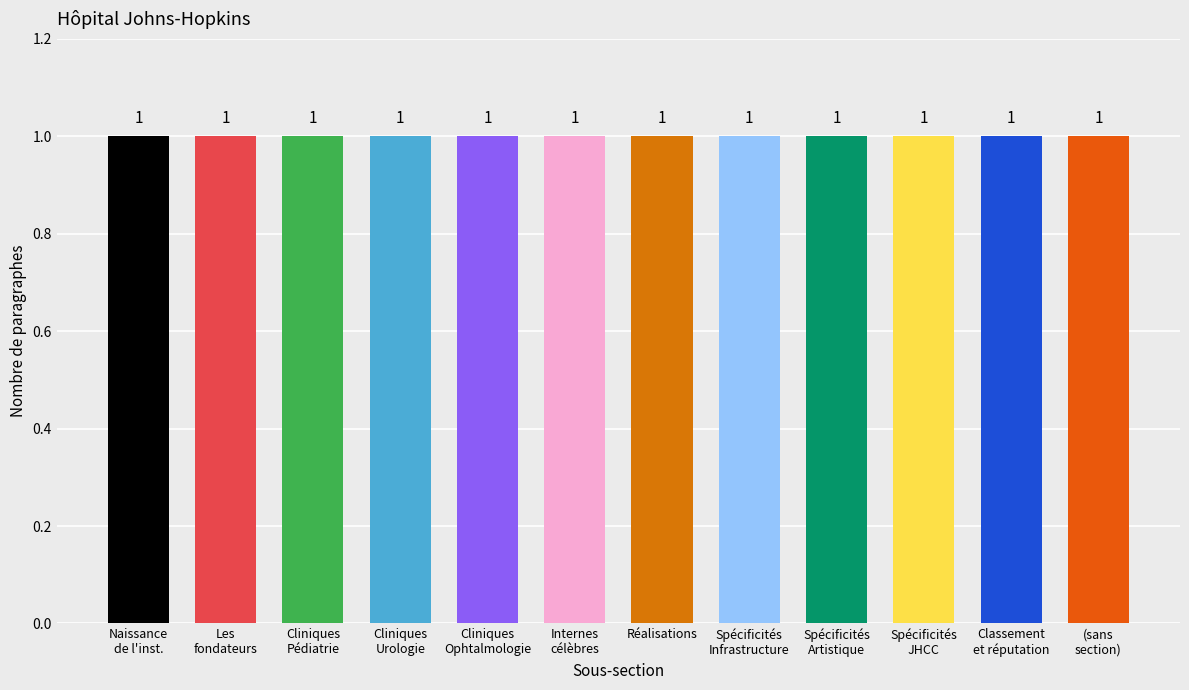

Read the value at (aucune).

1